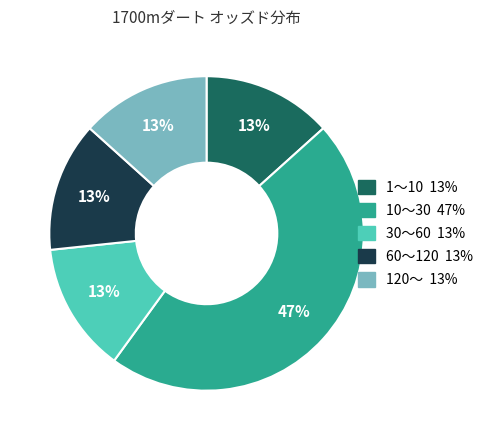

Is there any slice that represents more than half of the pie?

No